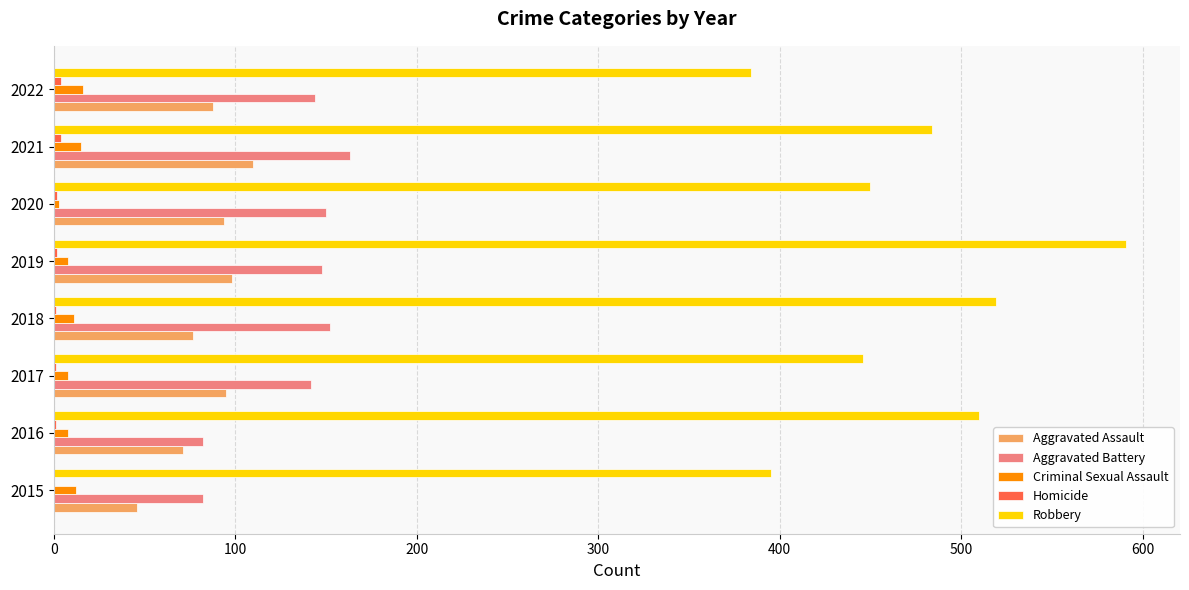

The value of Aggravated Battery at 2018 is 59. True or false?

False